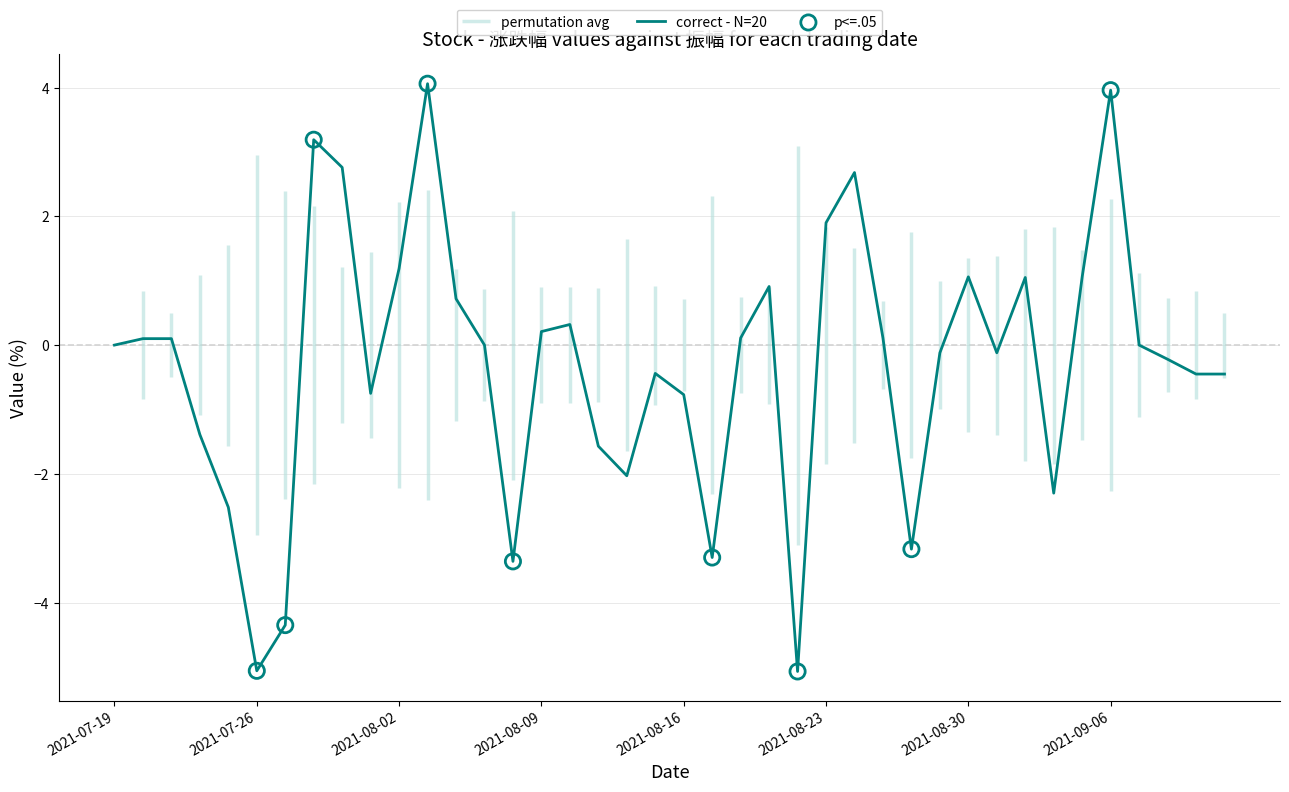

Is the value of permutation avg at 2021-08-18 greater than the value of 涨跌幅 at 2021-07-26?

Yes